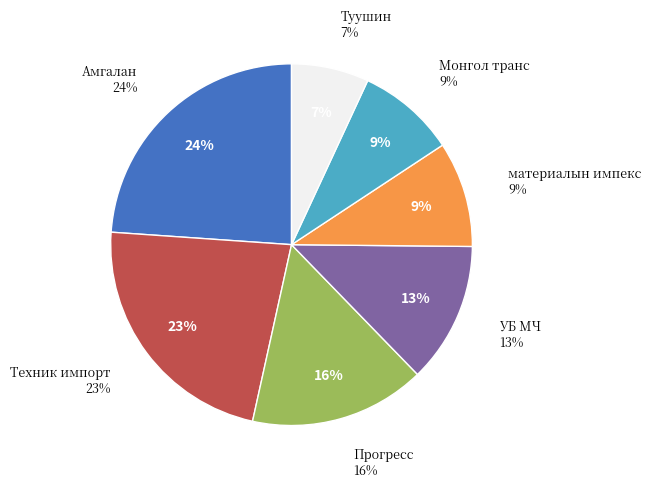

How many segments does this pie chart have?

7